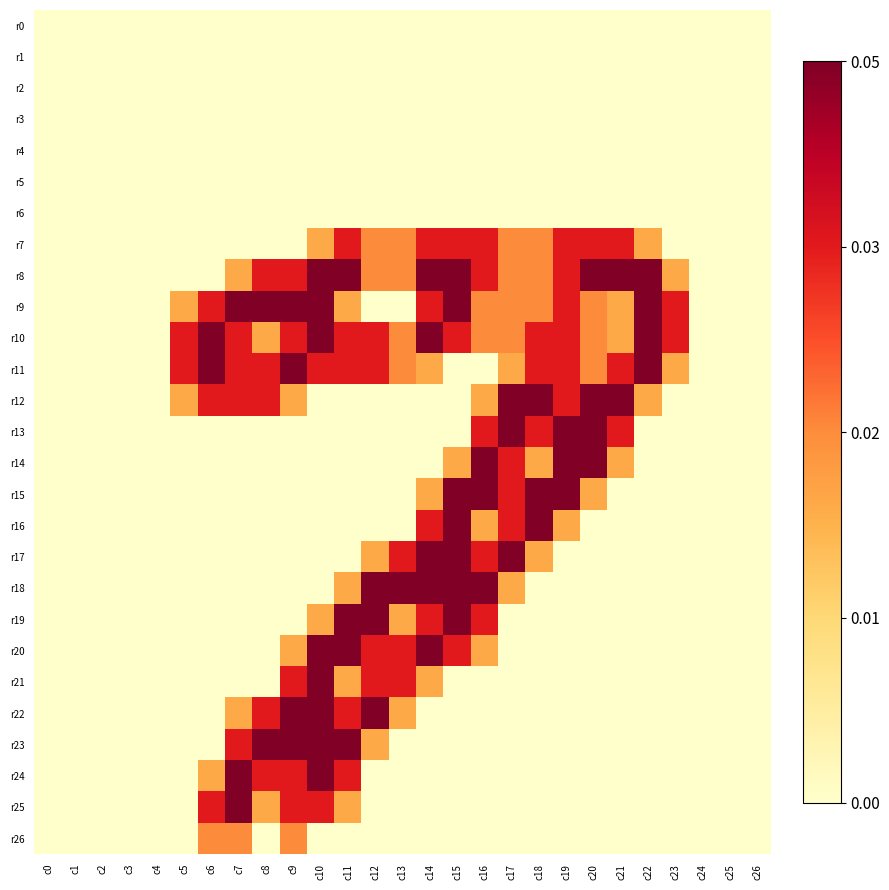

Which category has the lowest value across all series?

c0